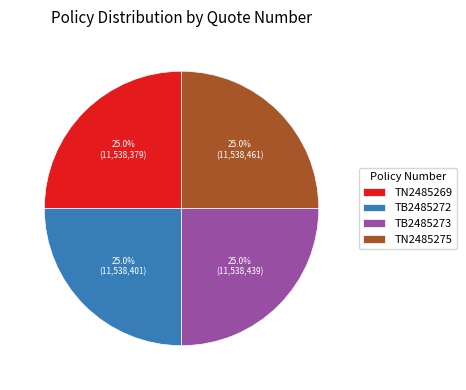

How many slices are in this pie chart?

4